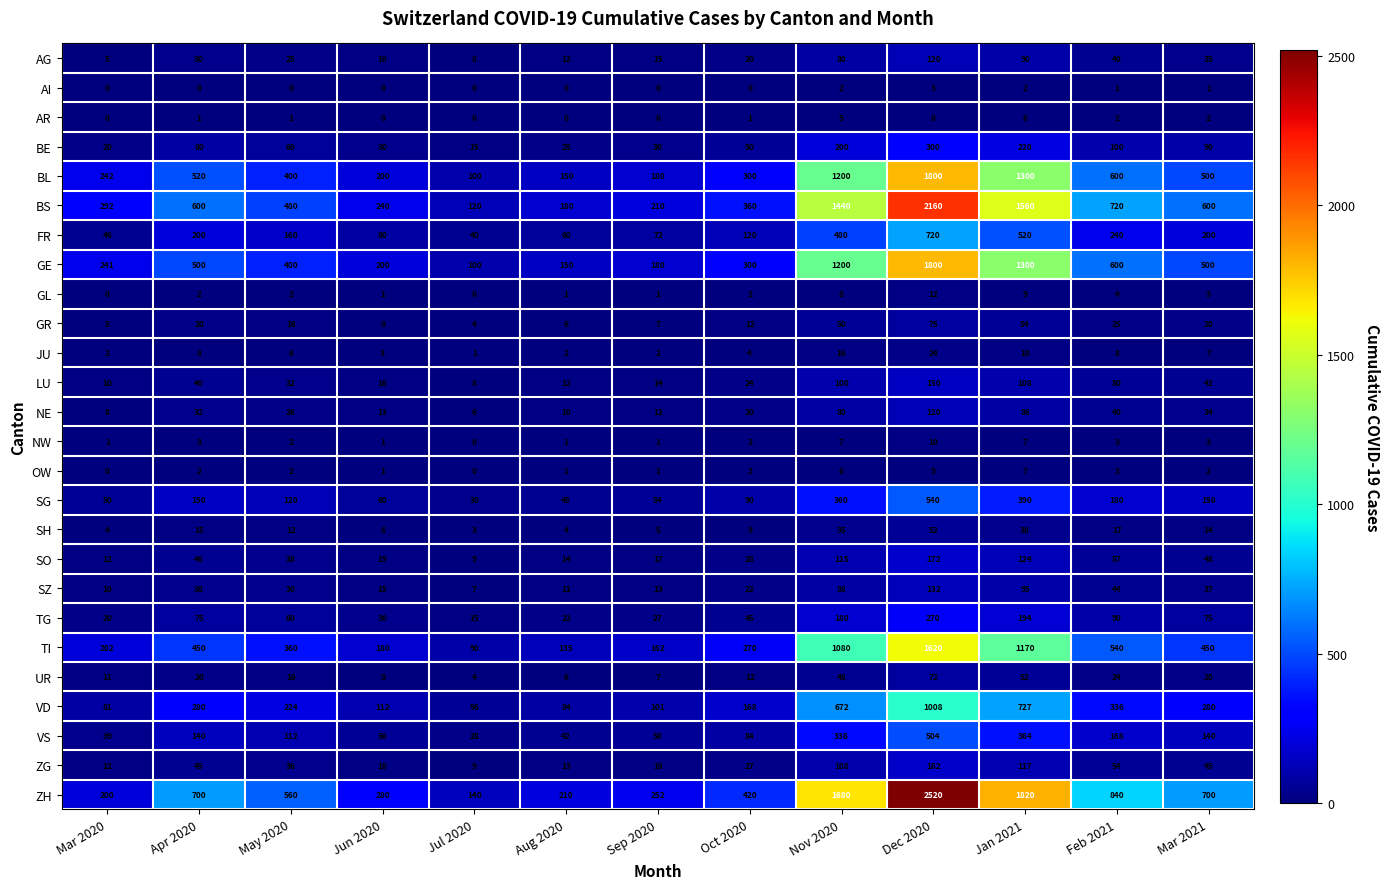

At which category is the sum across all series the highest?

Dec 2020